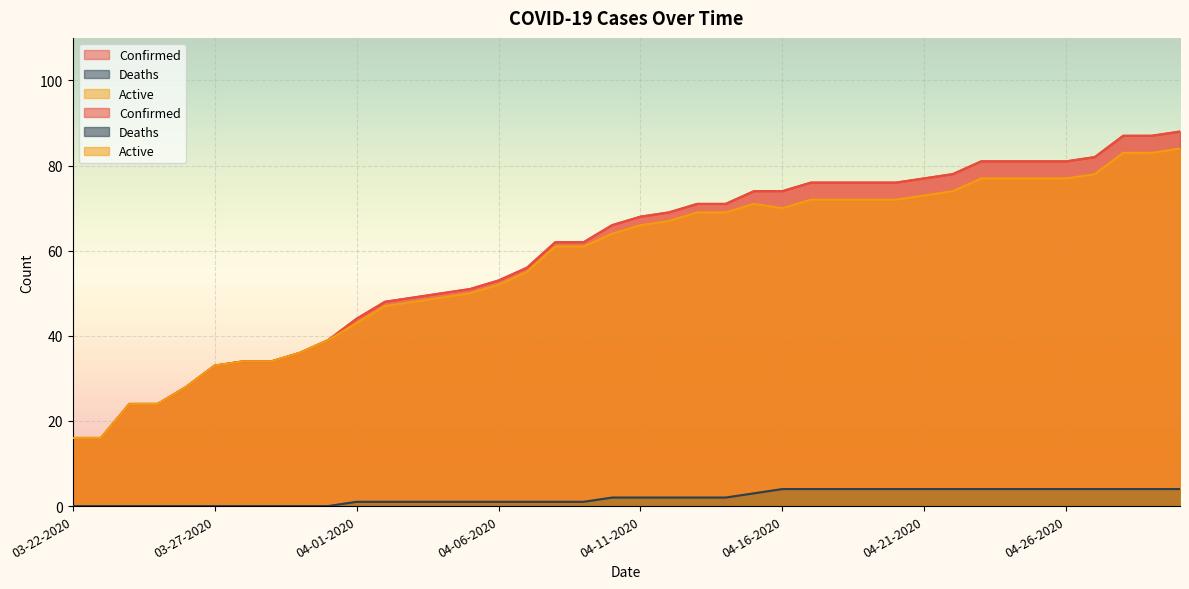

Which series has the largest total across all categories?

Confirmed